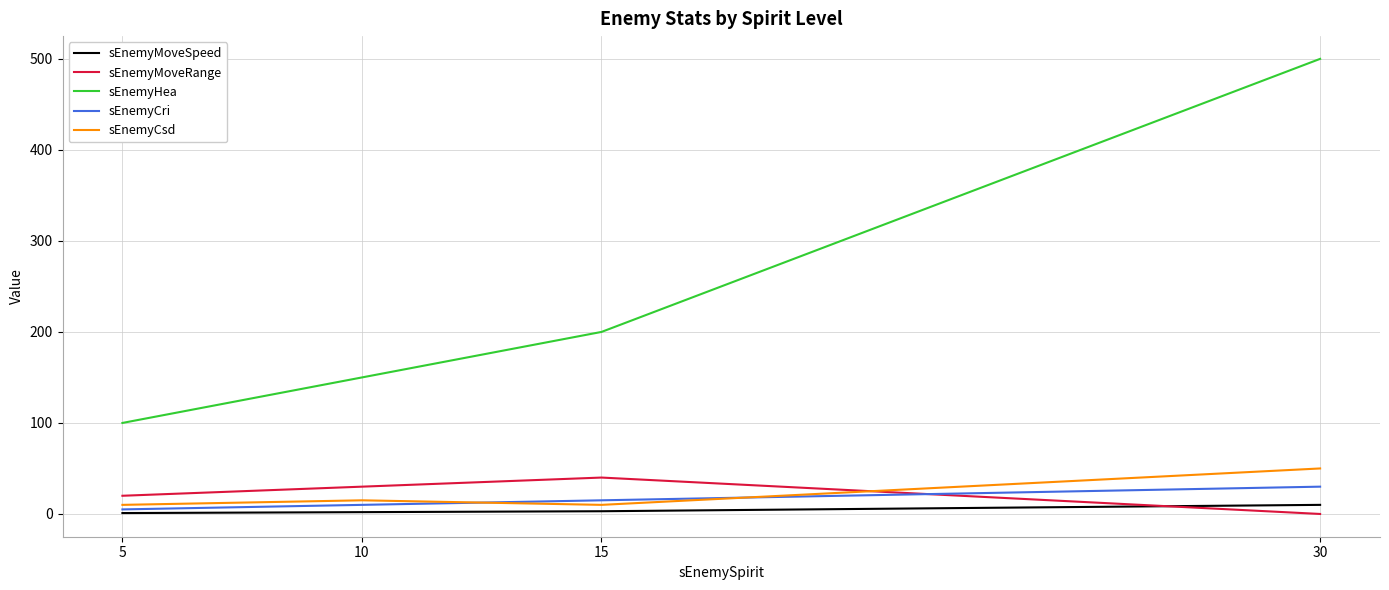

At which category is the sum across all series the highest?

30